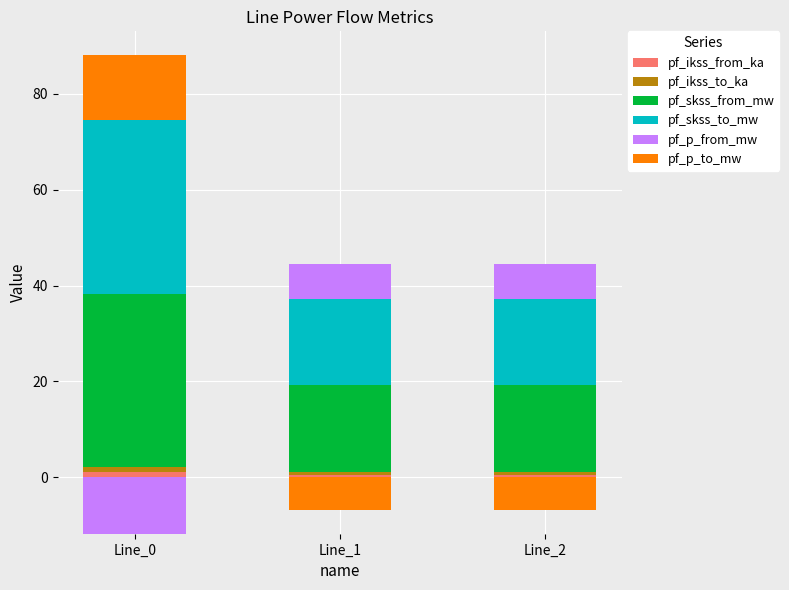

At how many categories does at least one series exceed 18?

3